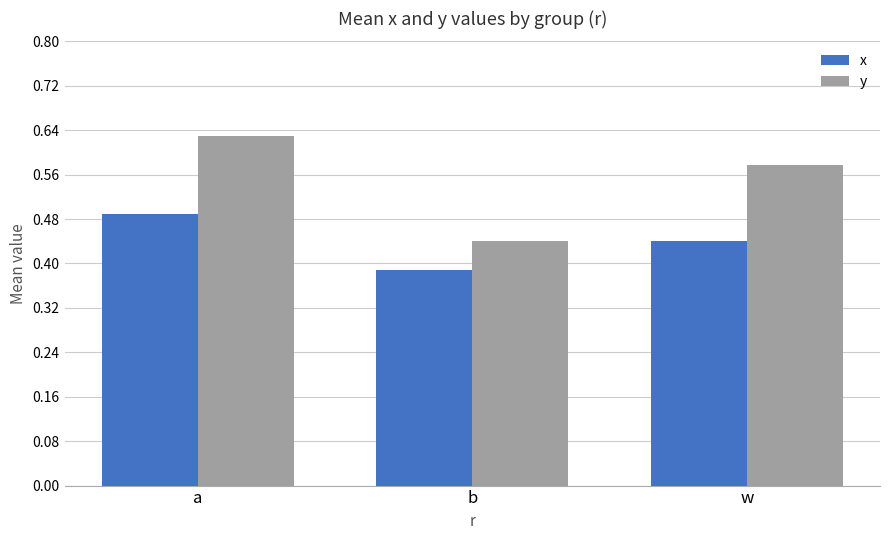

At how many categories does at least one series exceed 0?

3